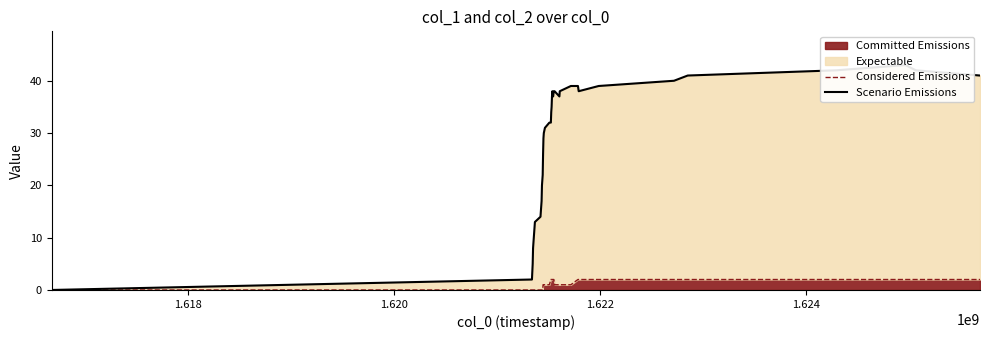

Count the Considered Emissions values in the range 0 to 2.

40